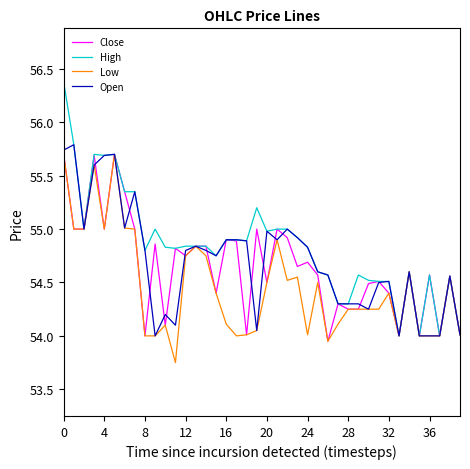

Which series has the largest total across all categories?

High